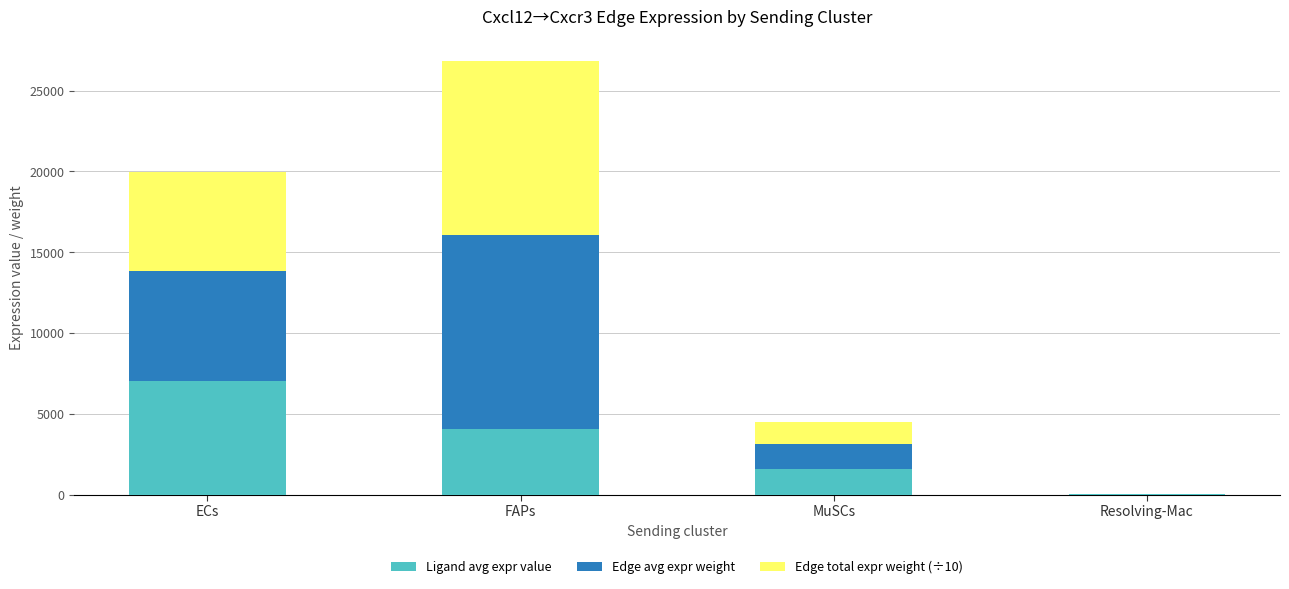

At which label is Ligand avg expr value closest to 3524?

FAPs